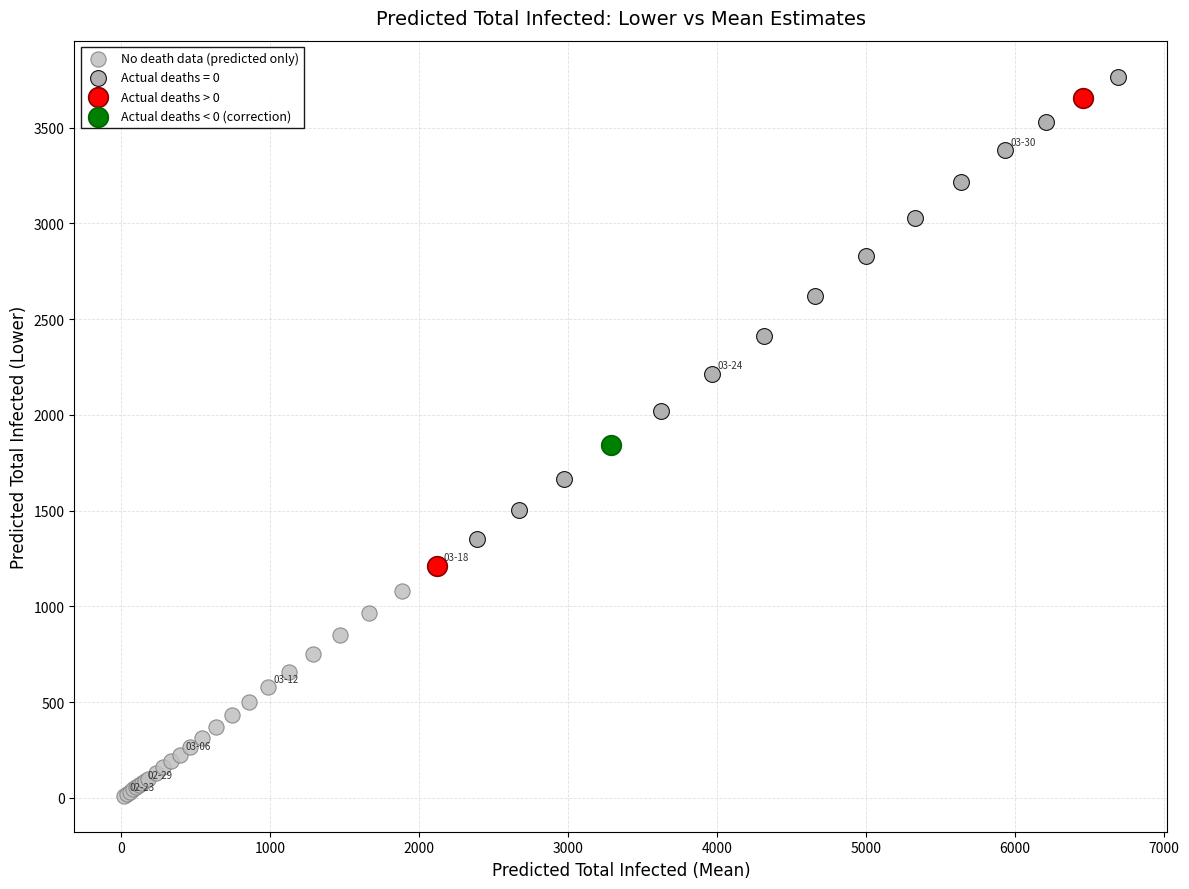

Which series contains the highest Y value?

Actual deaths = 0